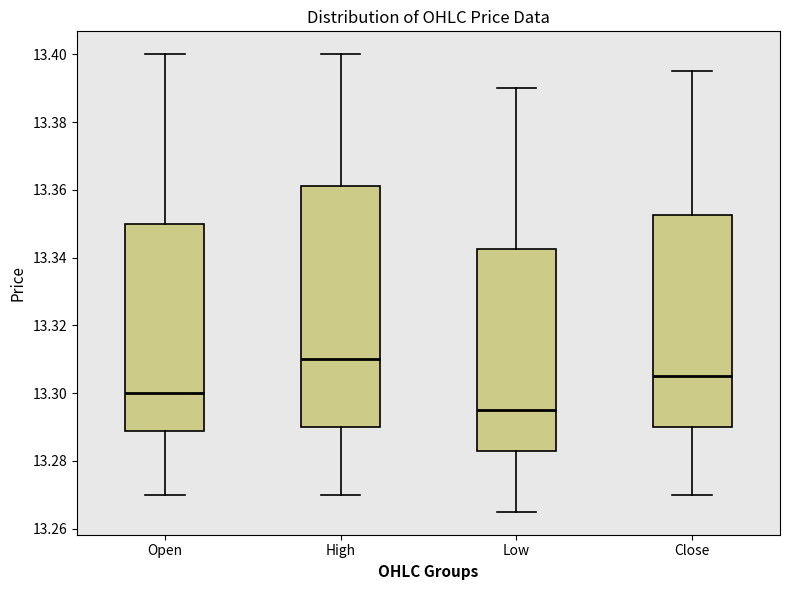

Reading left to right, read every box against the y-axis: the position of its median line, the range the box covers, and the ends of its whiskers. The values are not printed on the chart, so give them approximately, as read against the axis.

Open: median 13.300, box 13.288 to 13.350, whiskers 13.270 to 13.400
High: median 13.310, box 13.290 to 13.362, whiskers 13.270 to 13.400
Low: median 13.294, box 13.284 to 13.342, whiskers 13.266 to 13.390
Close: median 13.304, box 13.290 to 13.352, whiskers 13.270 to 13.396